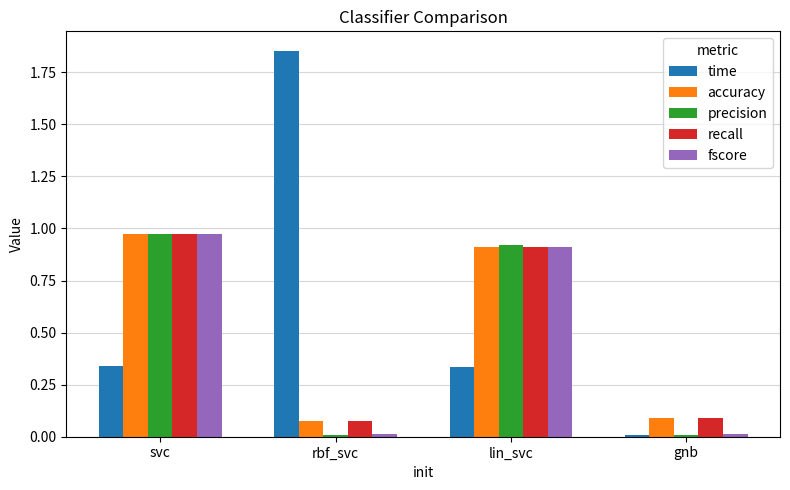

At how many categories does at least one series exceed 0?

4